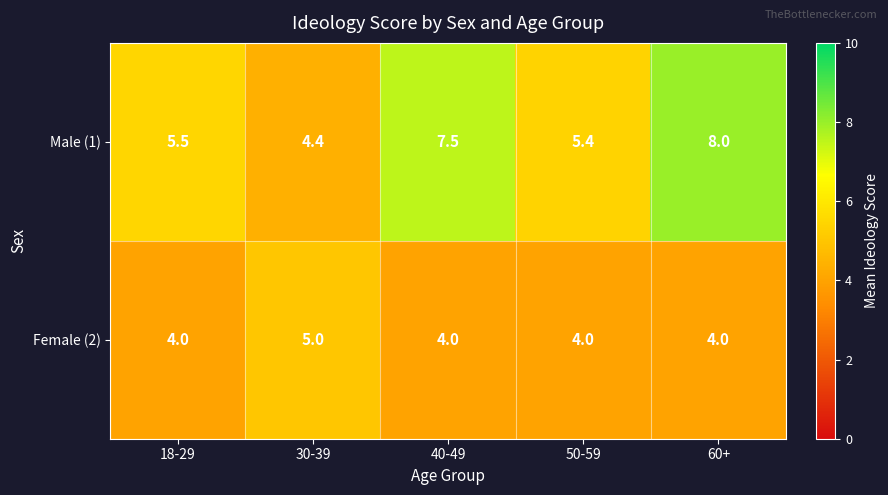

At which category is the sum across all series the highest?

60+